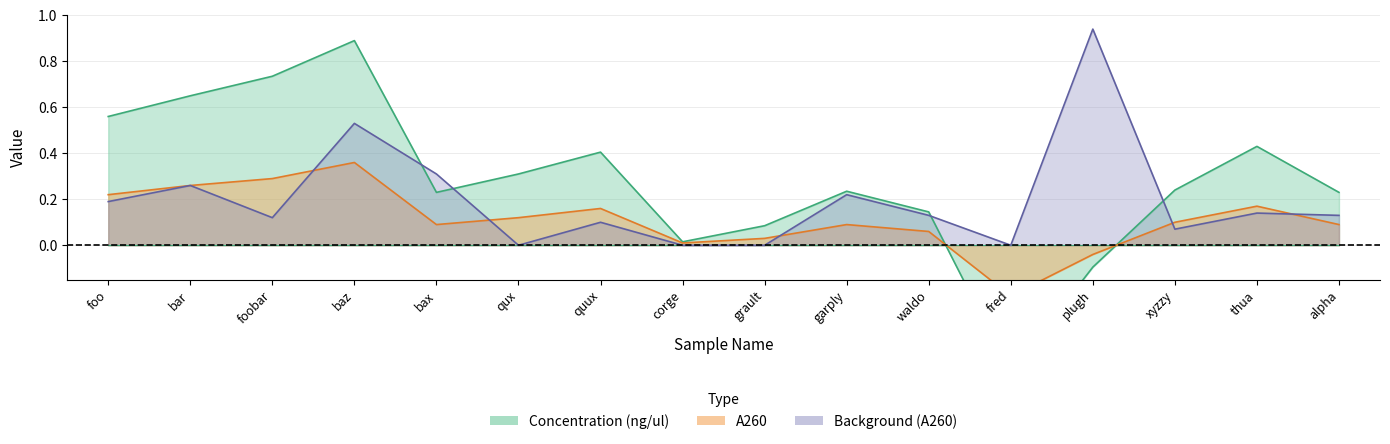

At which category does Concentration (ng/ul) reach its first local peak?

baz